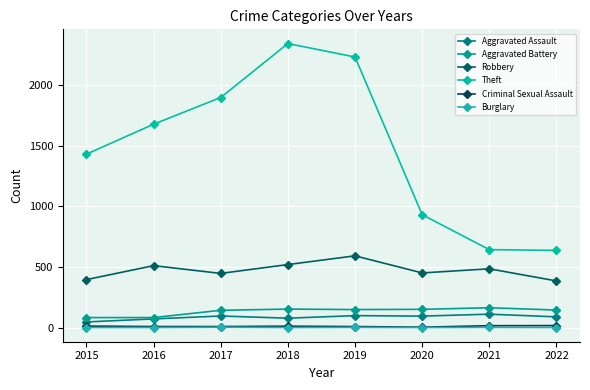

How many data points does each series have?

8